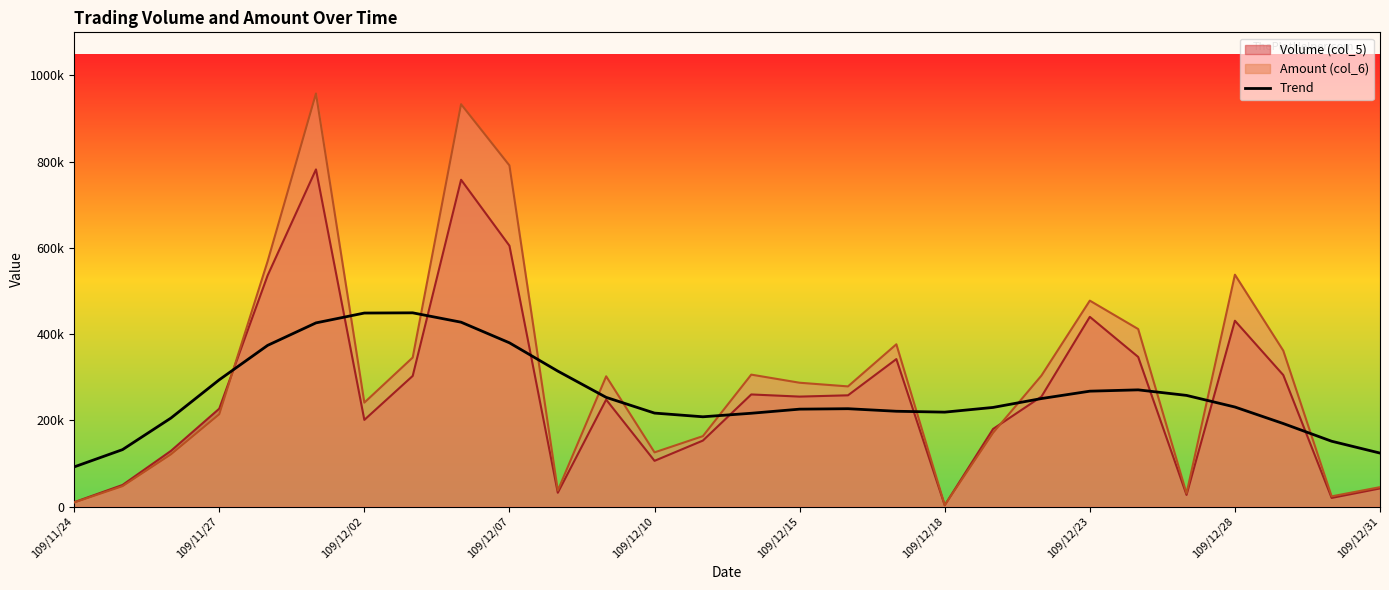

What is the change in value from 18 to 23?

+38804.8